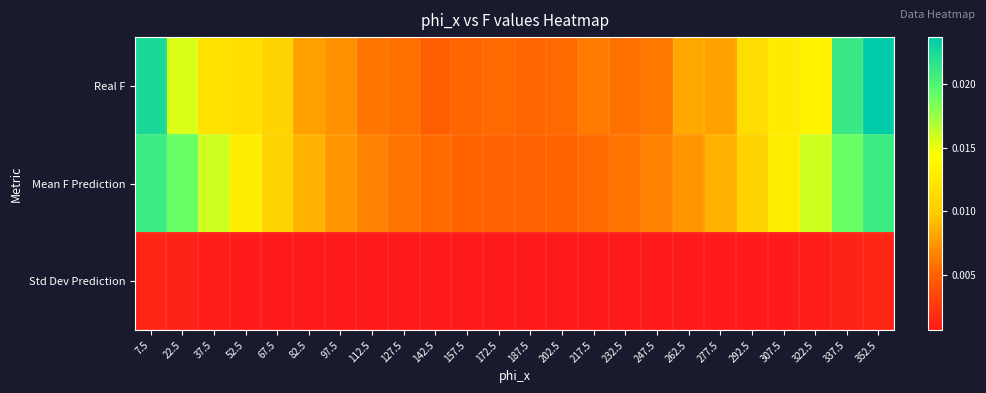

Between 82.5 and 277.5, which series saw the biggest shift?

Real F